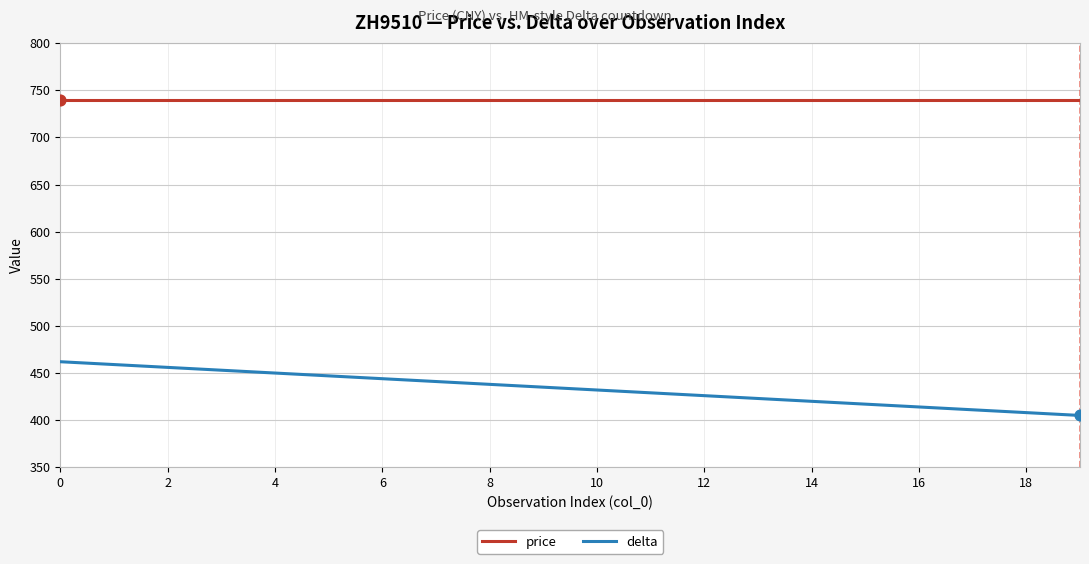

Which series has the largest range (max minus min)?

delta